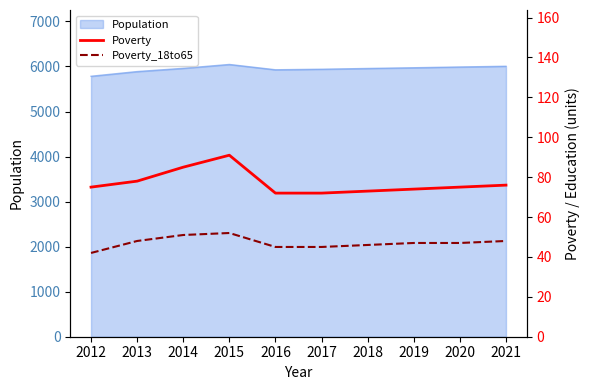

What is the sum of all Poverty_18to65 values?

471